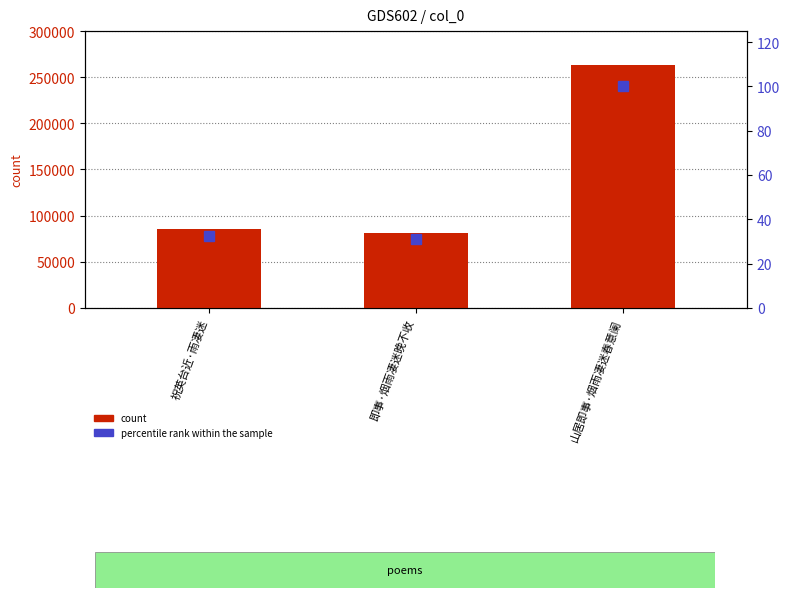

List the labels in order of value, largest first.

山居即事·烟雨凄迷春意阑, 祝英台近·雨凄迷, 即事·烟雨凄迷晚不收